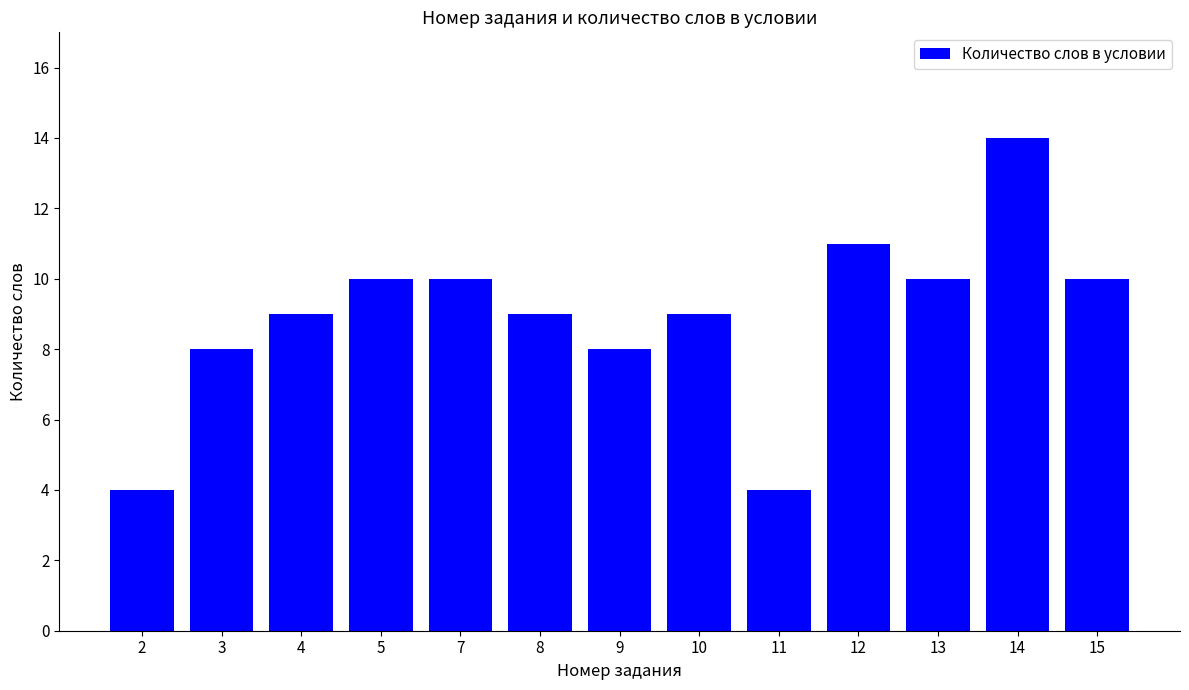

What is the value of the 10th bar from the left?

11